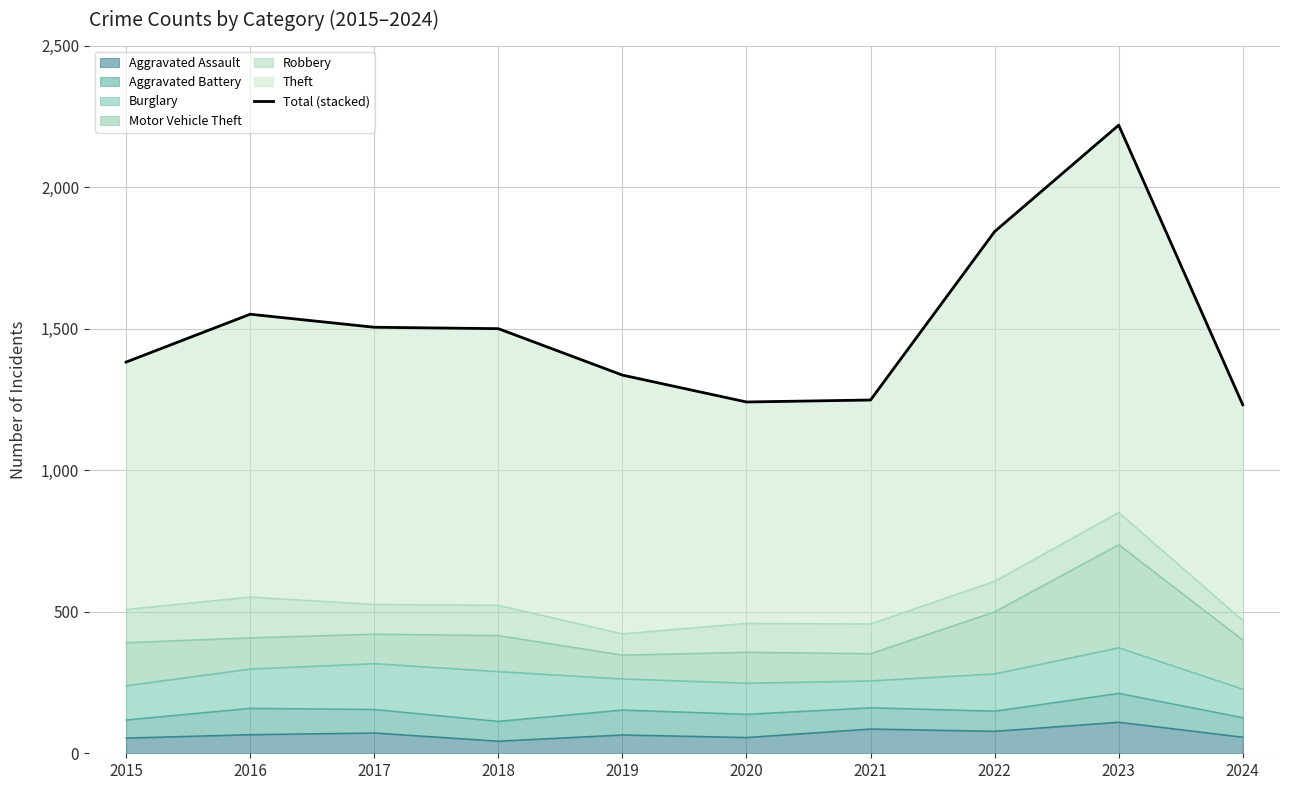

Rank the categories by value from lowest to highest.

2024, 2020, 2021, 2019, 2015, 2018, 2017, 2016, 2022, 2023